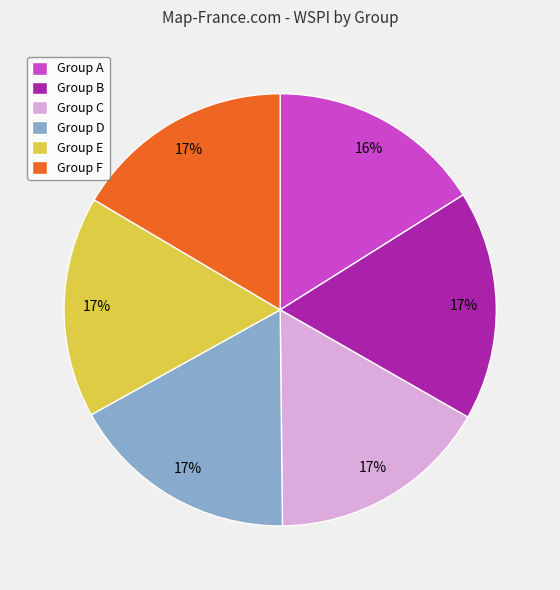

How many segments does this pie chart have?

6